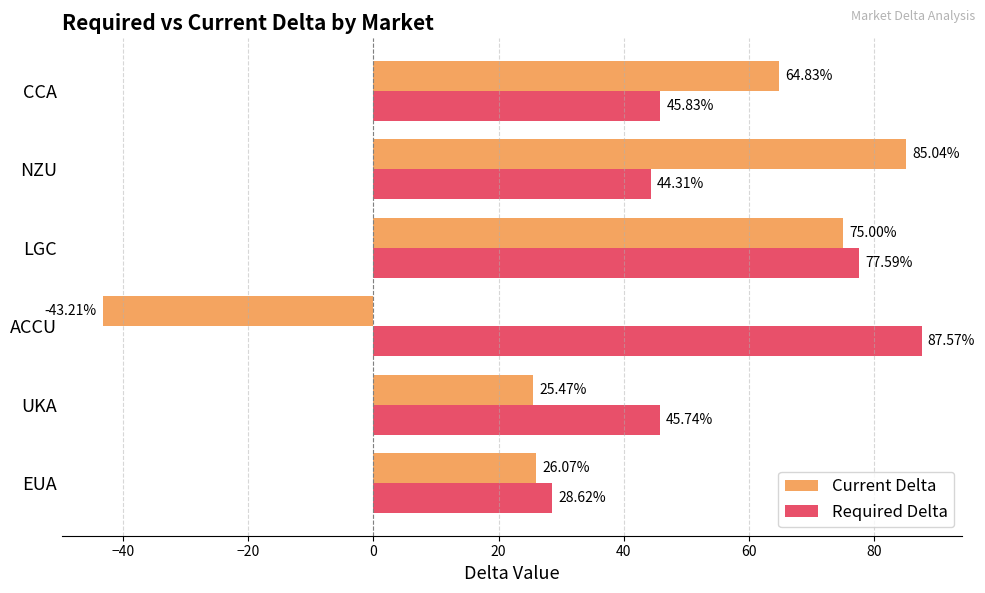

At which label does Required Delta reach its minimum?

EUA